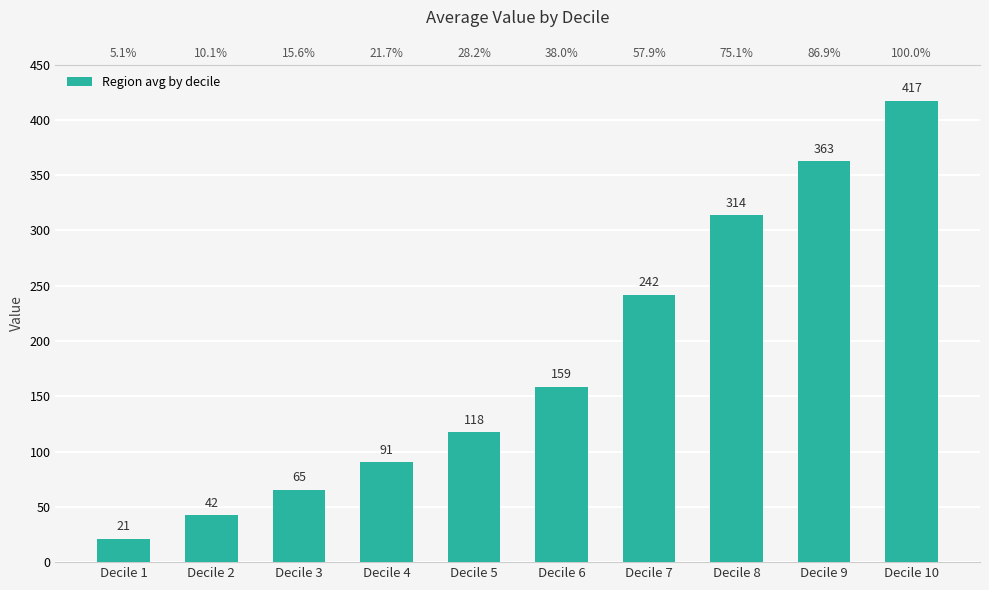

What is the maximum value shown in the chart?

417.5